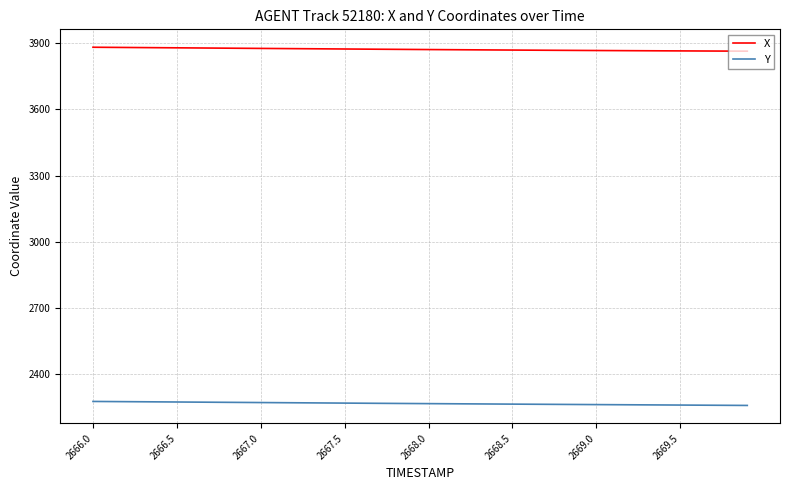

True or false: X and Y intersect in this chart.

False